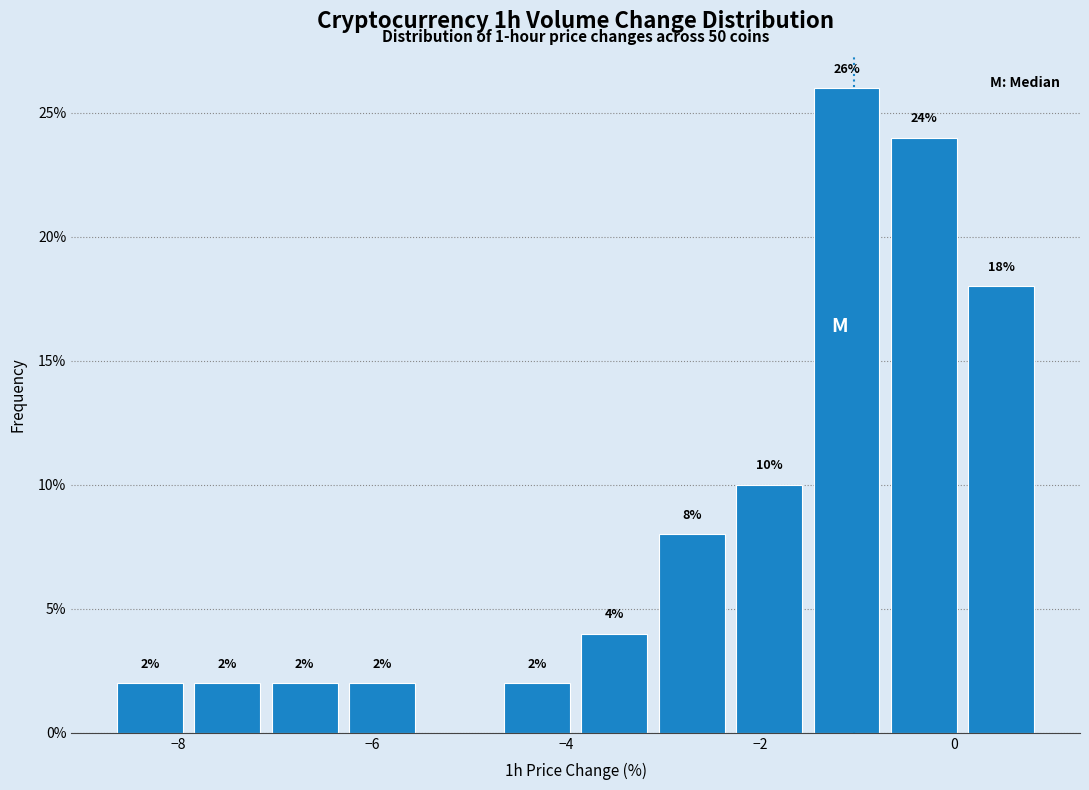

Around what value on the x-axis is the tallest bar? Give the approximate position of its centre, as read against the axis.

-1.2